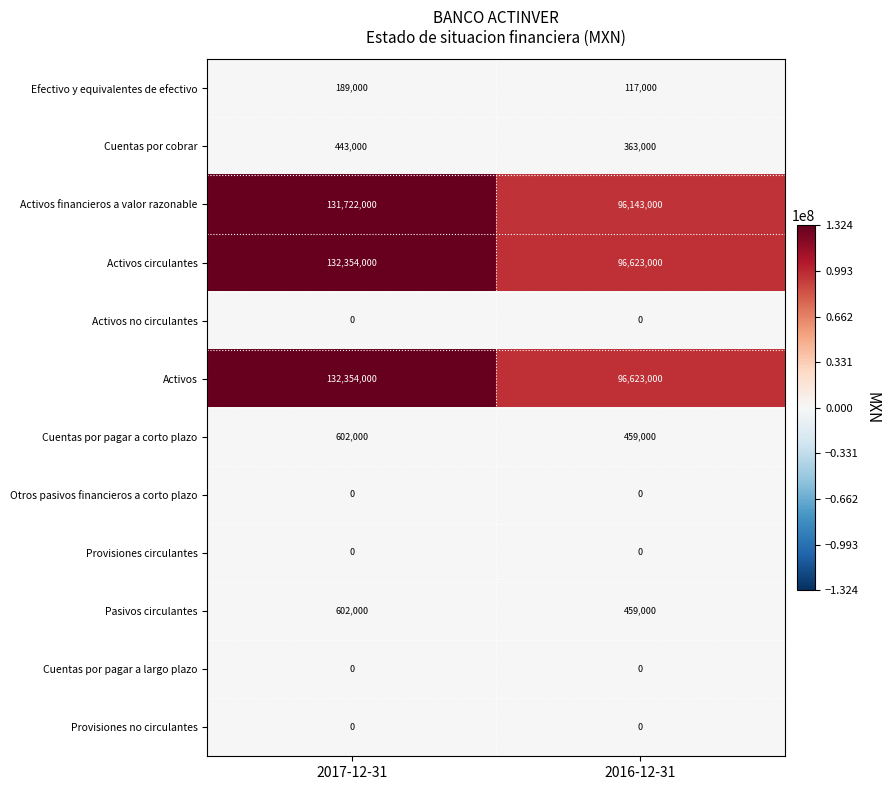

What value does the Cuentas por cobrar series have at 2017-12-31?

443000